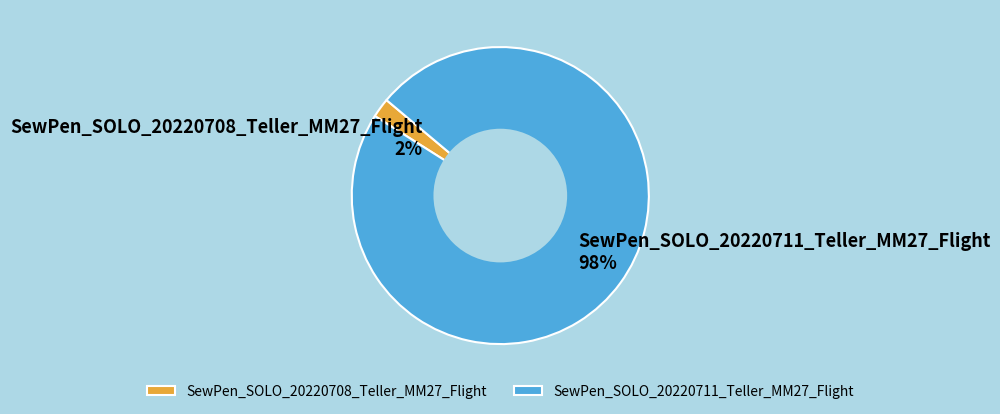

To the nearest percent, what percentage of the pie is SewPen_SOLO_20220708_Teller_MM27_Flight?

2%